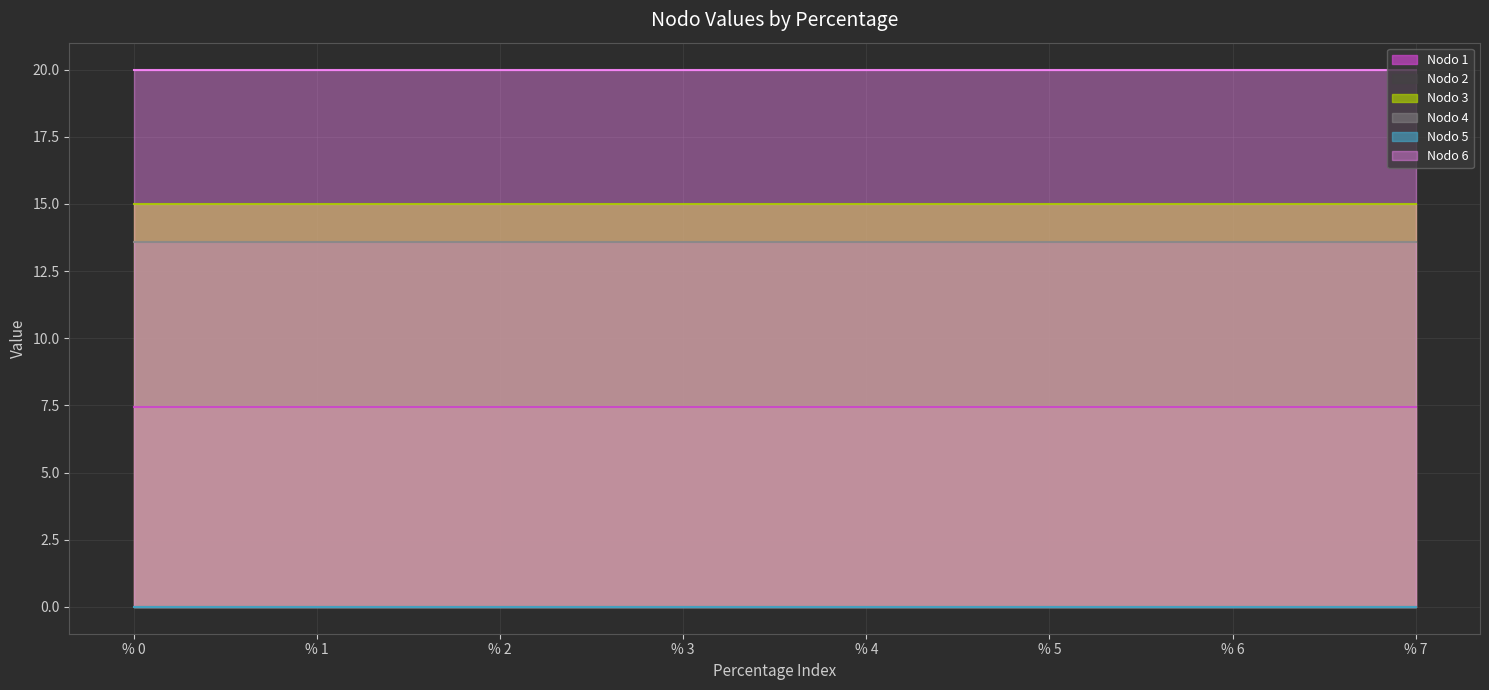

How many Nodo 5 values are between 0 and 1?

8